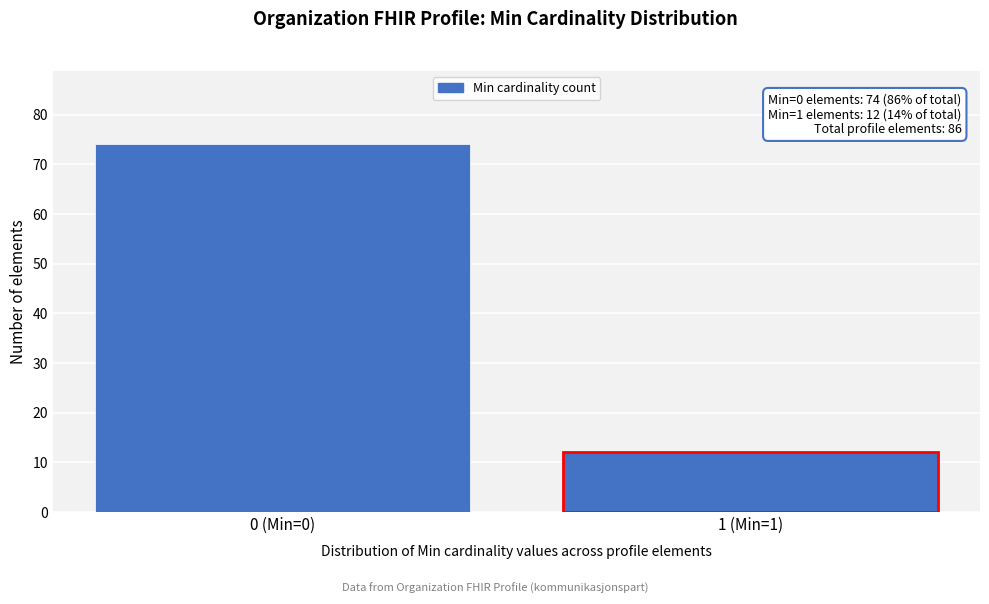

Reading right to left, transcribe all the data shown in this chart.

1 (Min=1)=12	0 (Min=0)=74